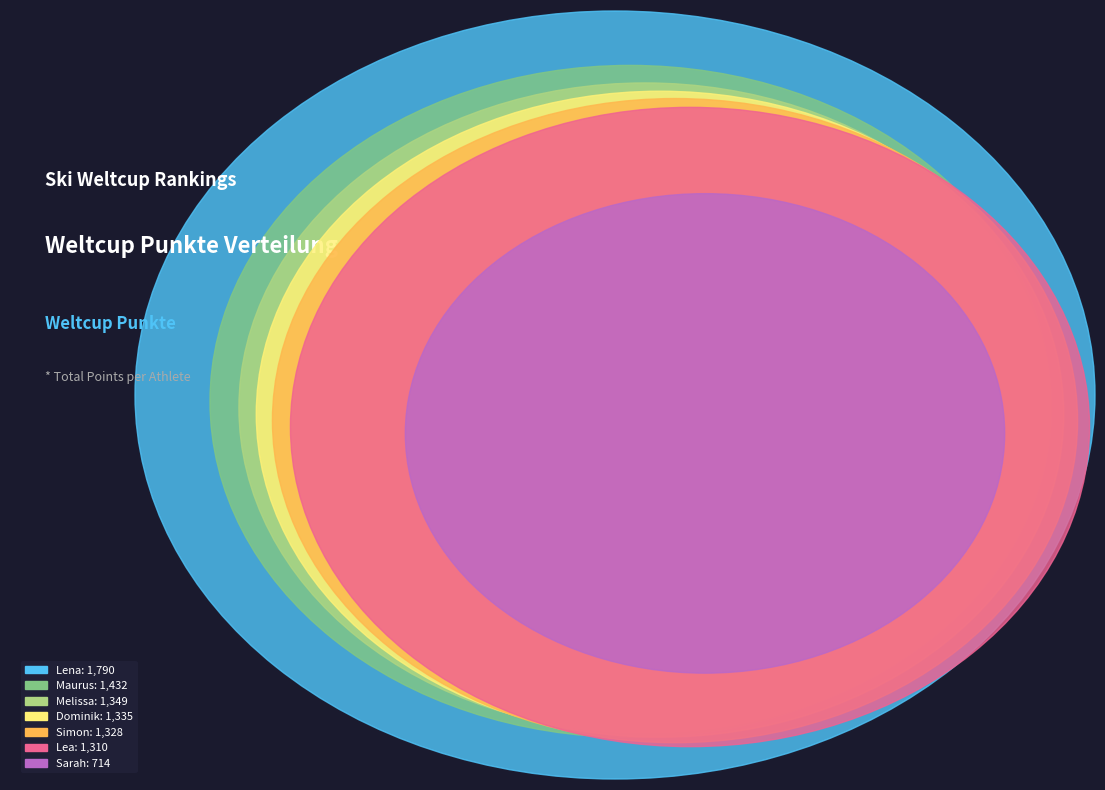

What is the largest slice in the pie chart?

Lena